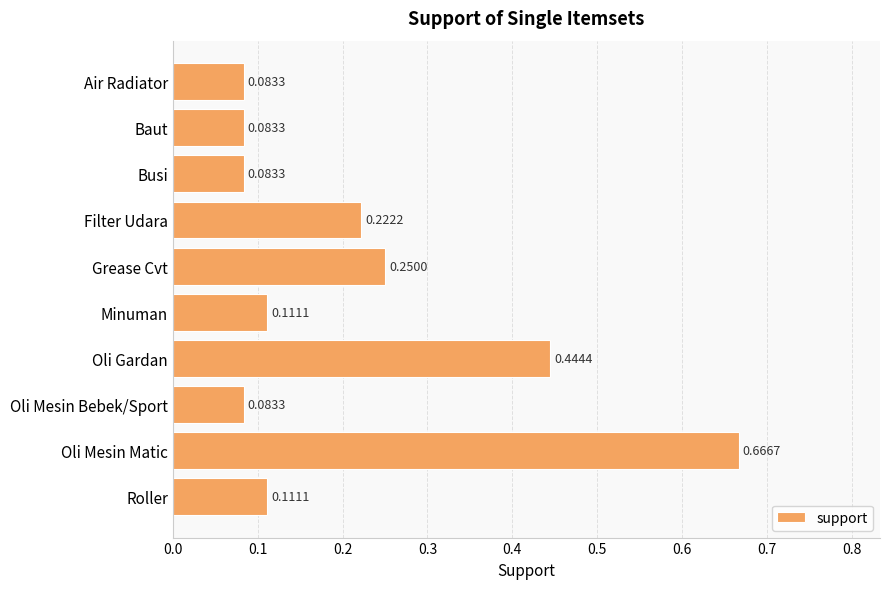

Which has a higher value, Oli Mesin Matic or Grease Cvt?

Oli Mesin Matic